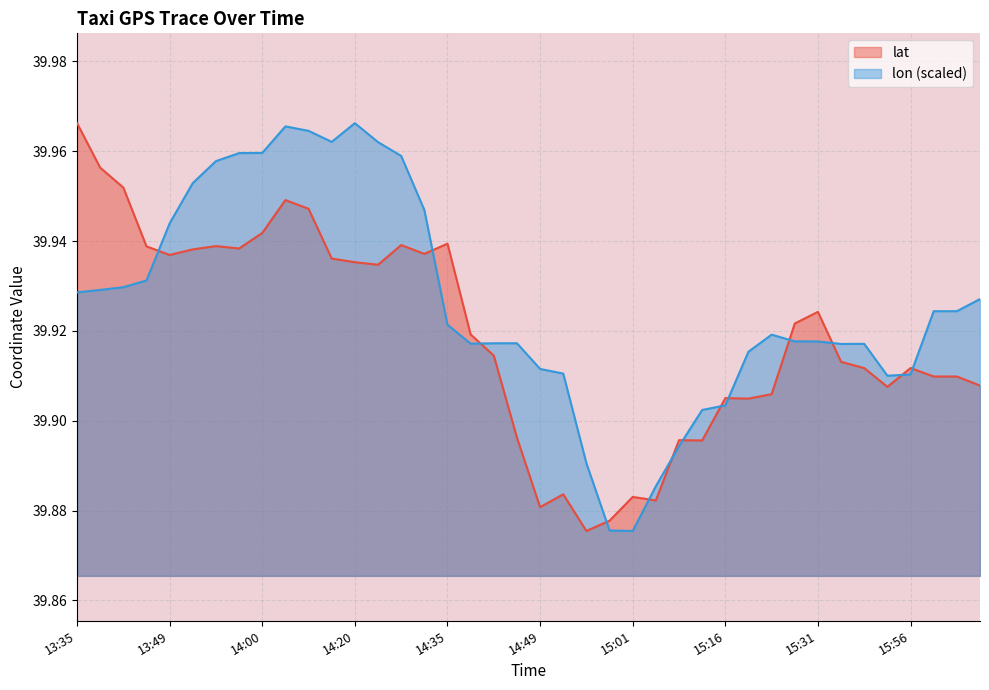

True or false: lon has more than 1 points higher than both neighbors.

True